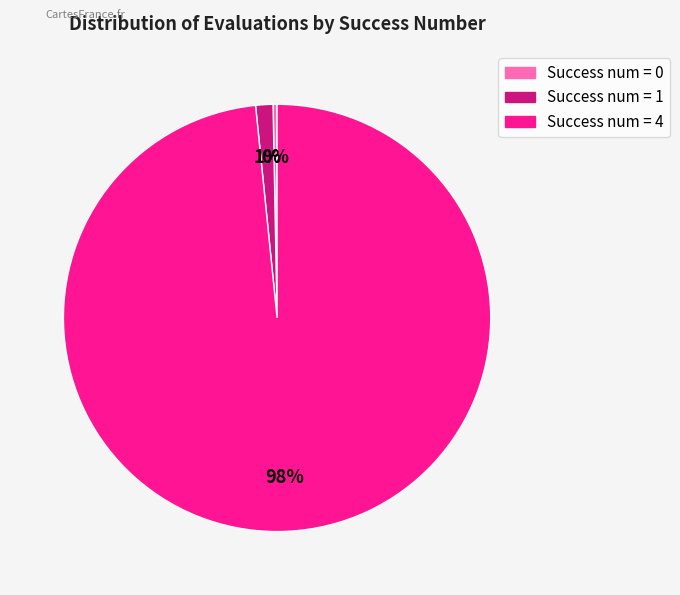

Rank the categories by value from highest to lowest.

Success num = 4, Success num = 1, Success num = 0